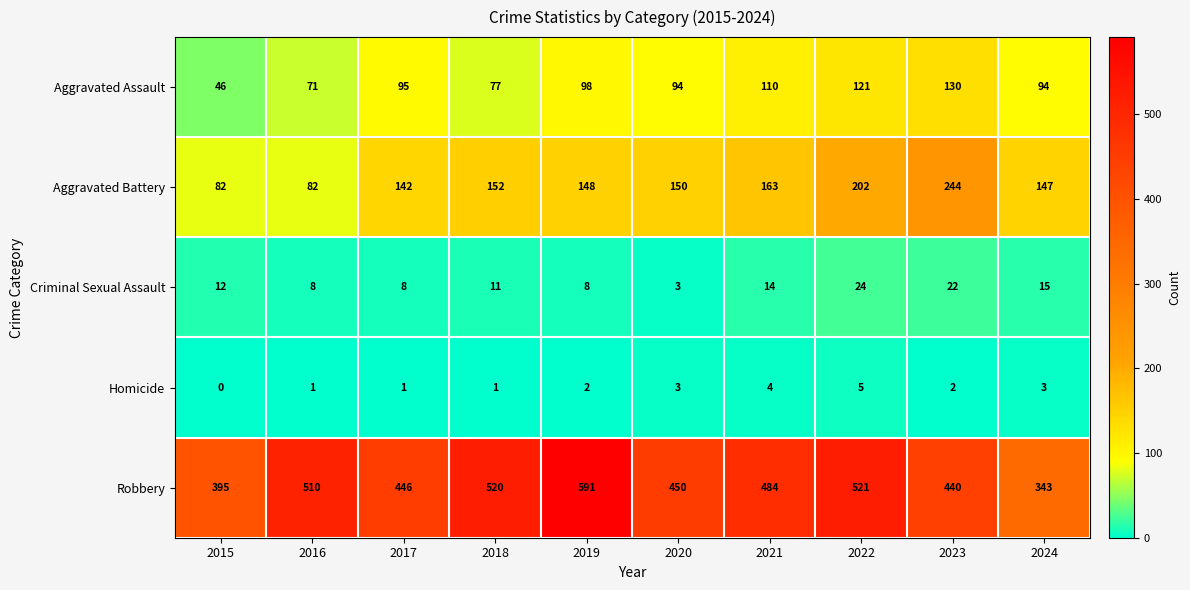

What is the spread (max minus min) of values at 2022?

516